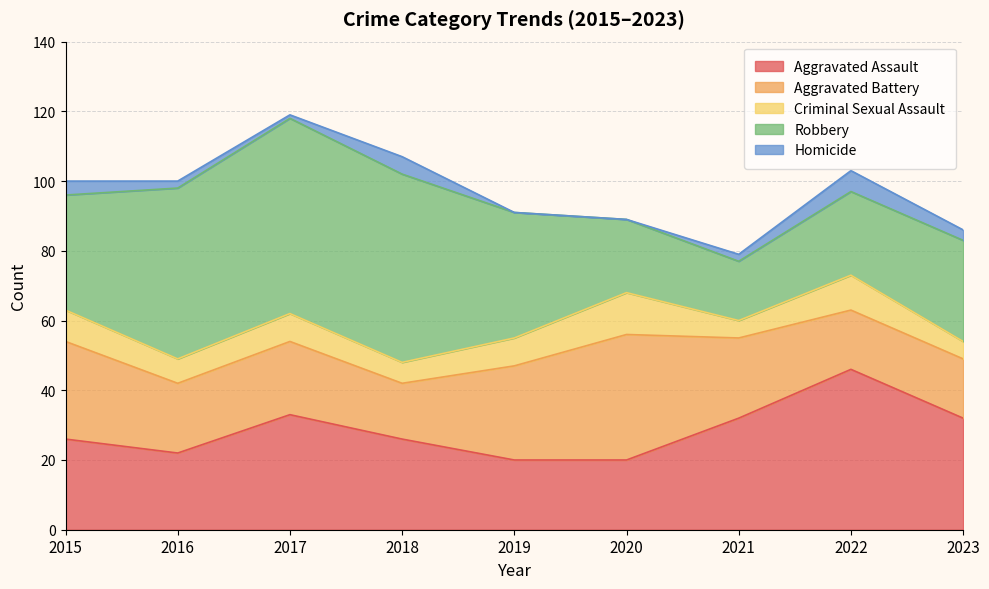

True or false: Criminal Sexual Assault and Aggravated Assault intersect in this chart.

False